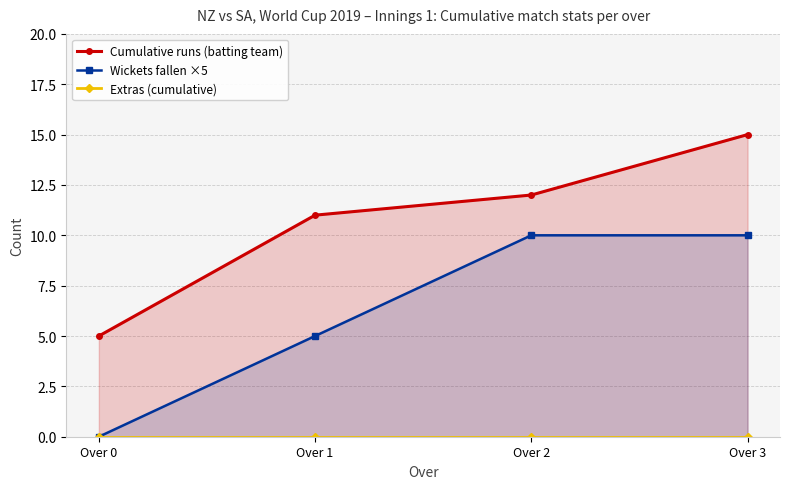

At which label does Cumulative runs (batting team) first exceed 12?

Over 3